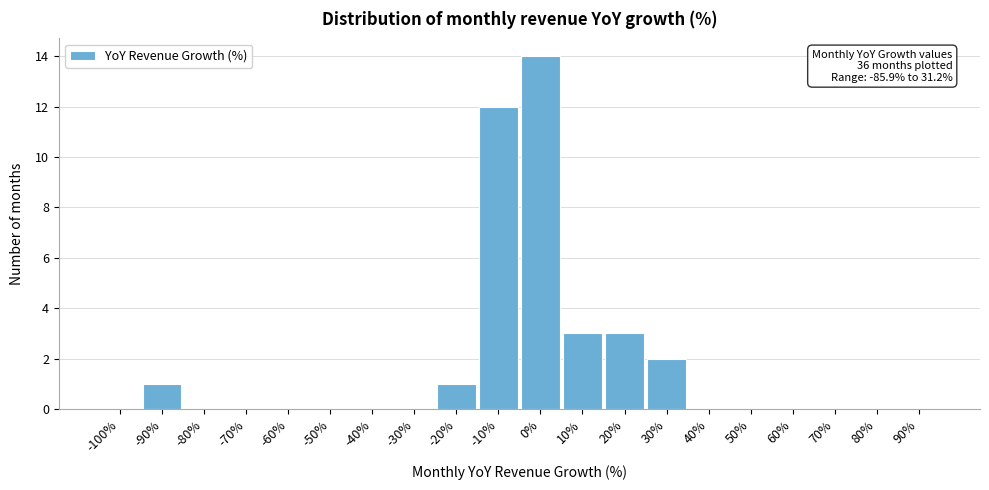

Reading left to right, extract all data points from this chart.

-100%=0	-90%=1	-80%=0	-70%=0	-60%=0	-50%=0	-40%=0	-30%=0	-20%=1	-10%=12	0%=14	10%=3	20%=3	30%=2	40%=0	50%=0	60%=0	70%=0	80%=0	90%=0